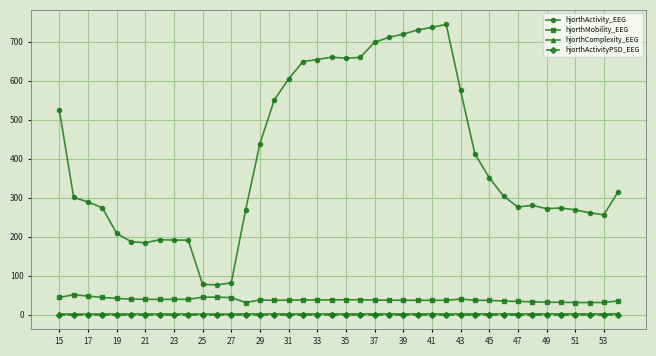

What is the maximum value for hjorthActivity_EEG?

743.9